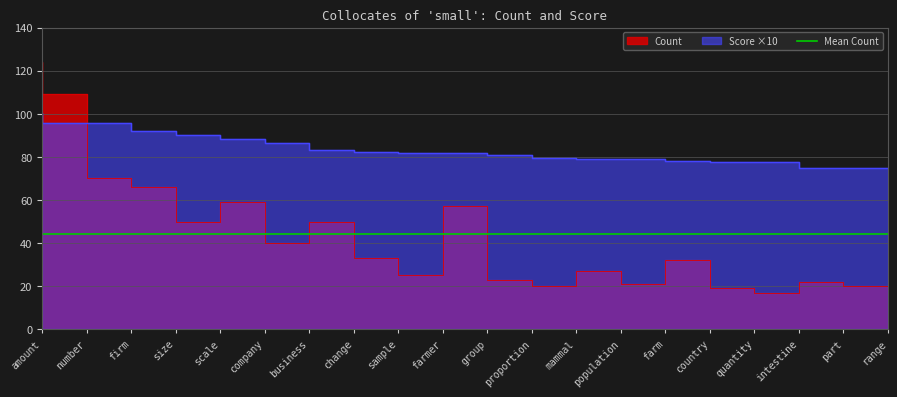

What is the label of the 15th point from the left?

farm